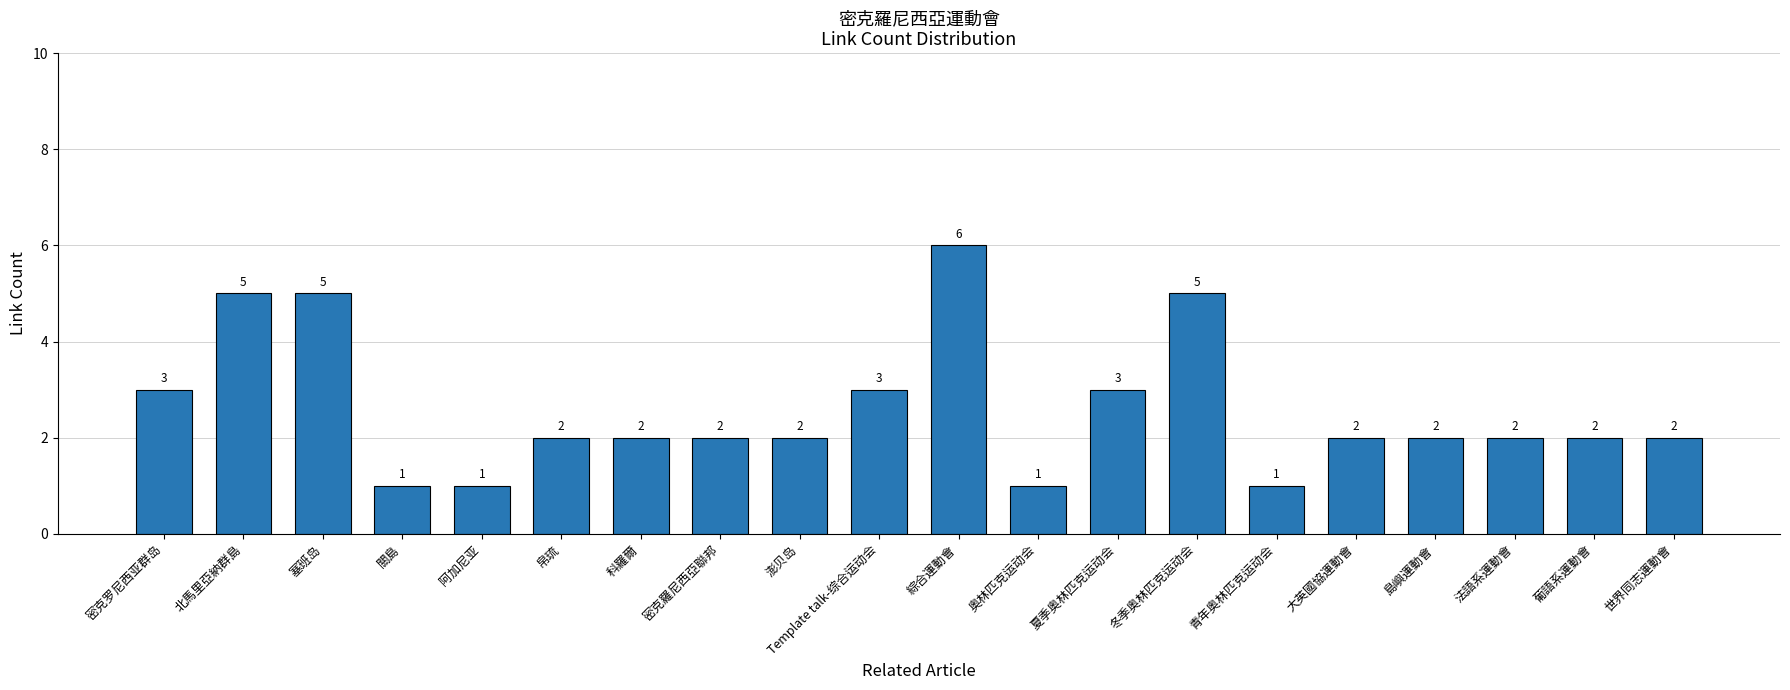

How many bars are there in total?

20